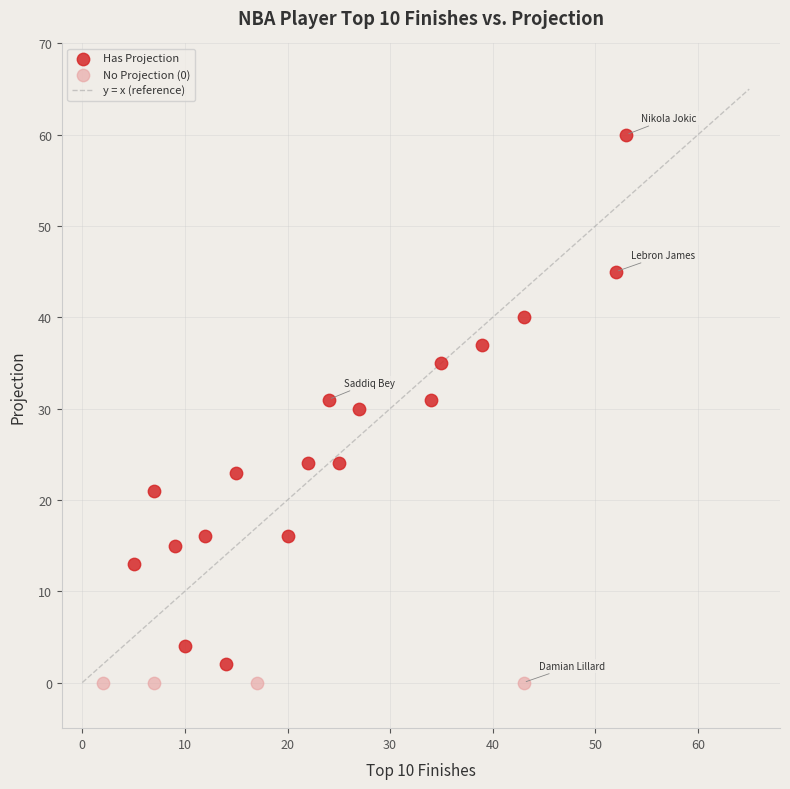

Which series reaches the maximum Y coordinate?

Has Projection